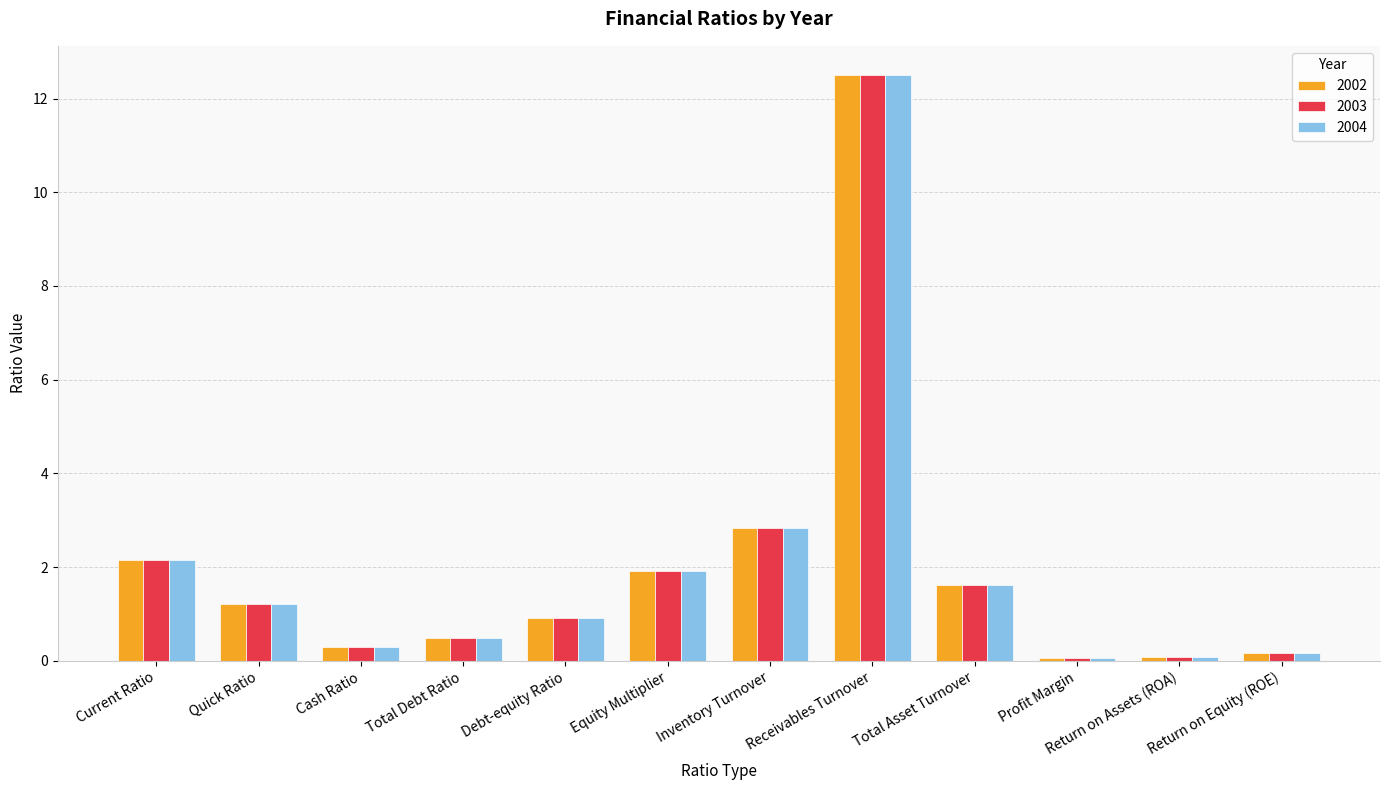

Which category has the highest value in the 2004 series?

Receivables Turnover